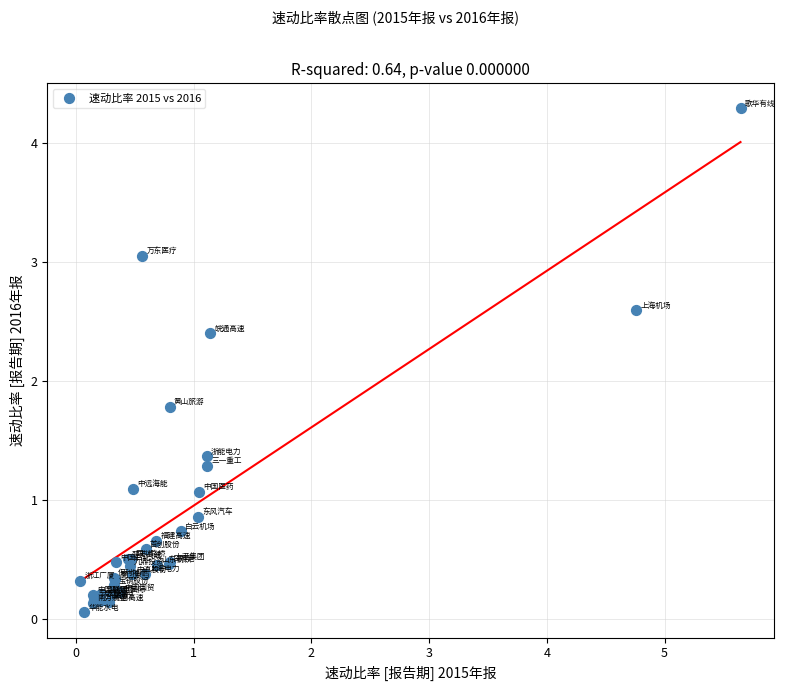

What Y value in the scatter plot is closest to 2?

1.8